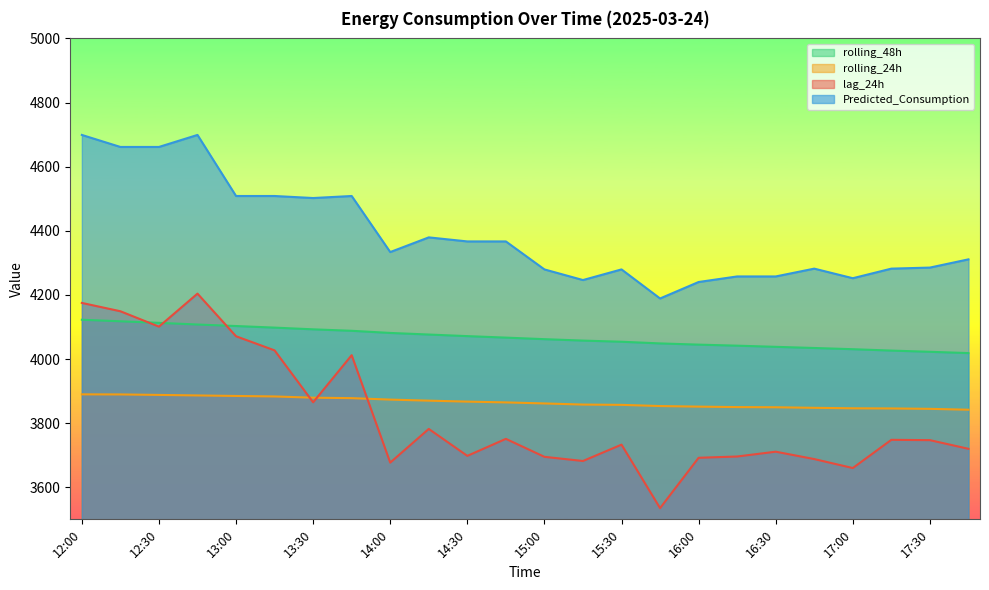

What is the label of the 15th point from the left?

15:30